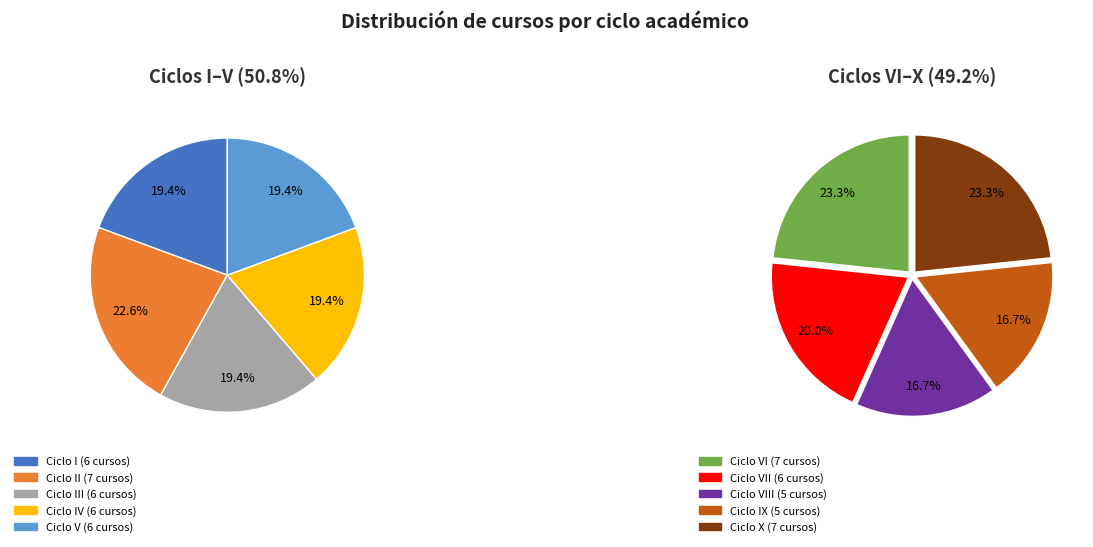

What is the smallest slice in the pie chart?

VIII